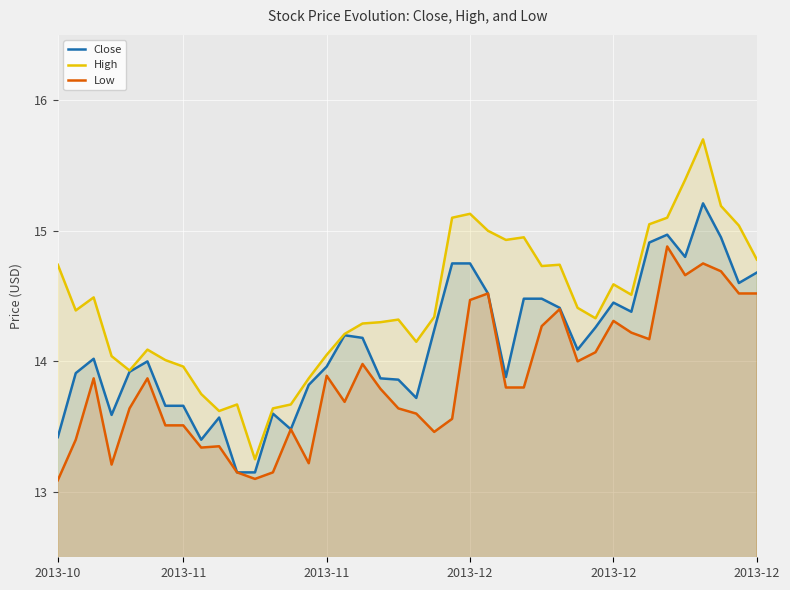

Which series has the widest spread of values?

High